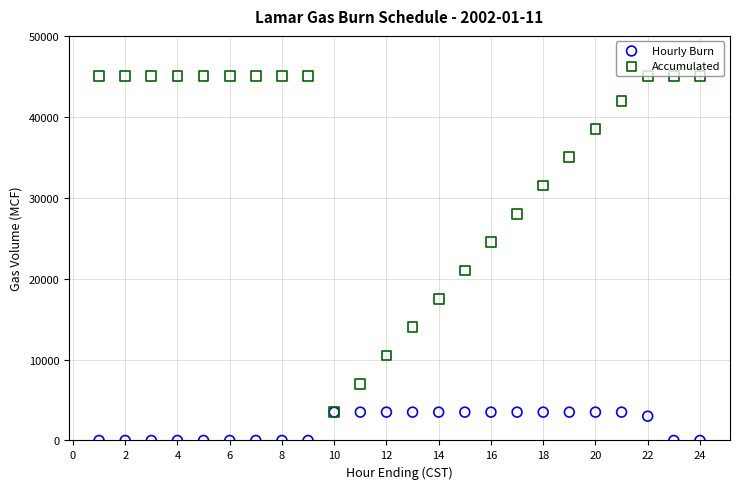

Which series has the widest spread of Y values?

Accumulated